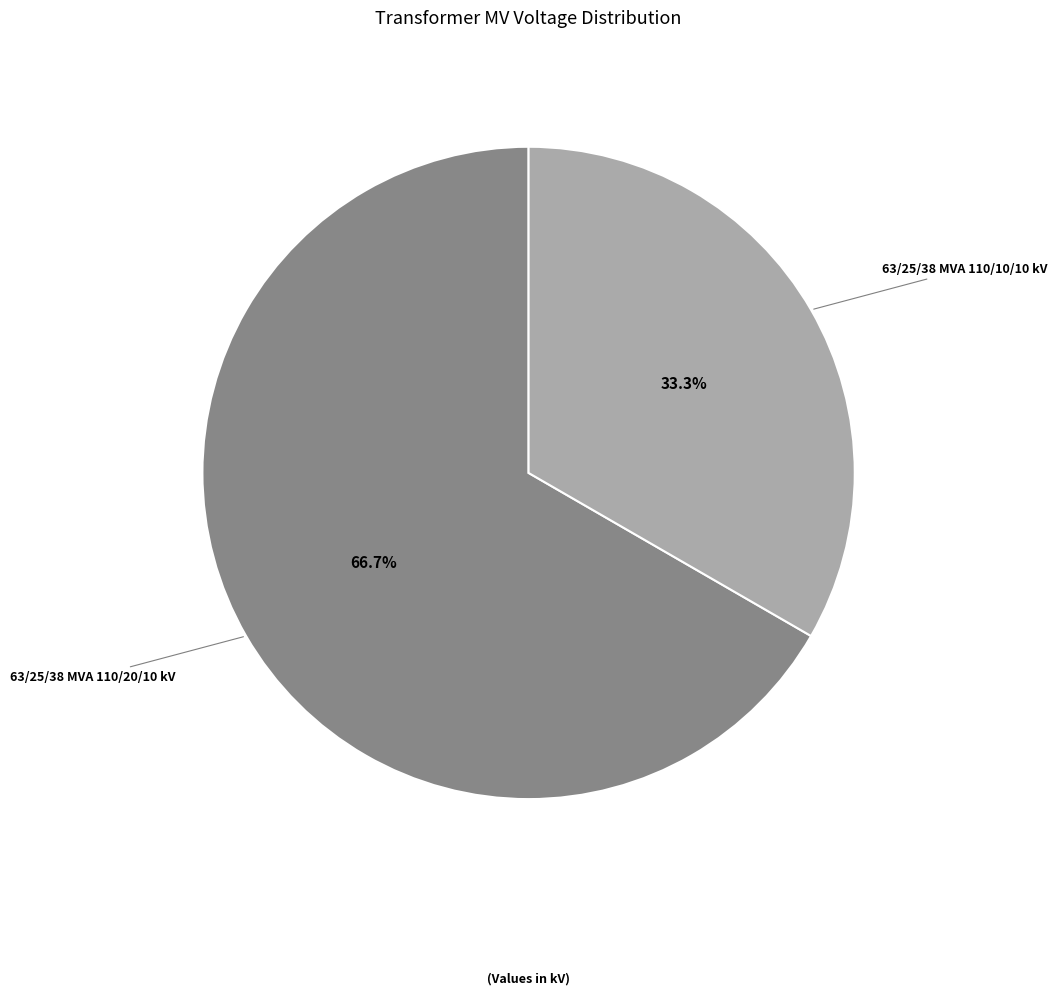

Is there a majority slice in this chart?

Yes